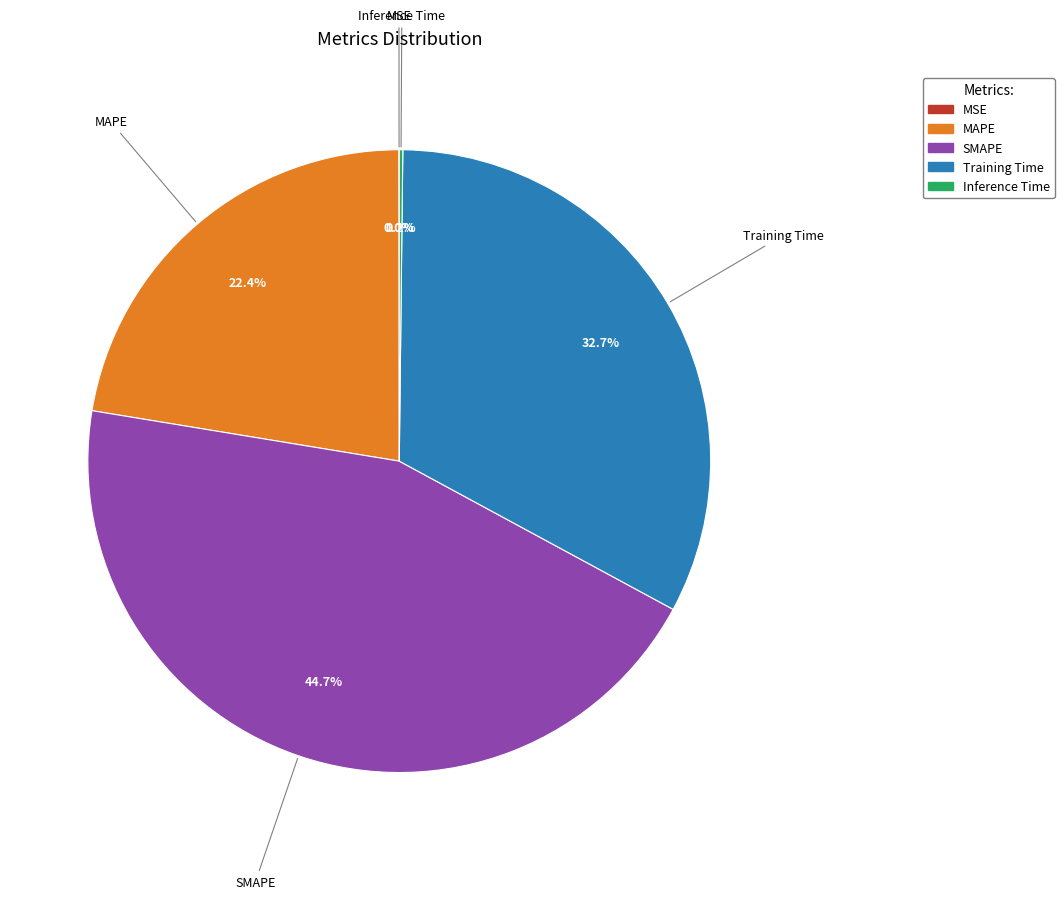

Which category has the biggest portion of the pie?

SMAPE